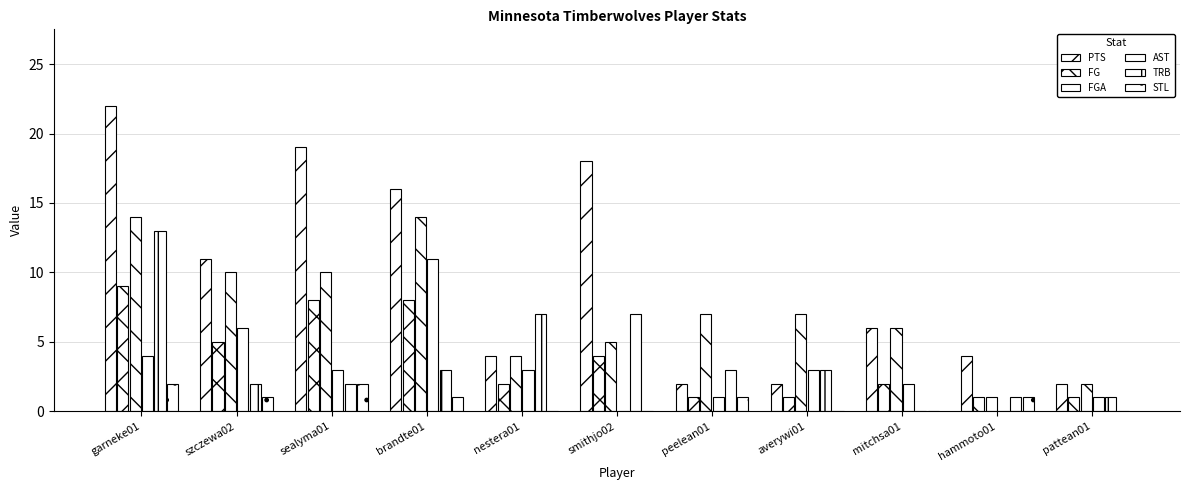

At which label is FGA closest to 7?

peelean01